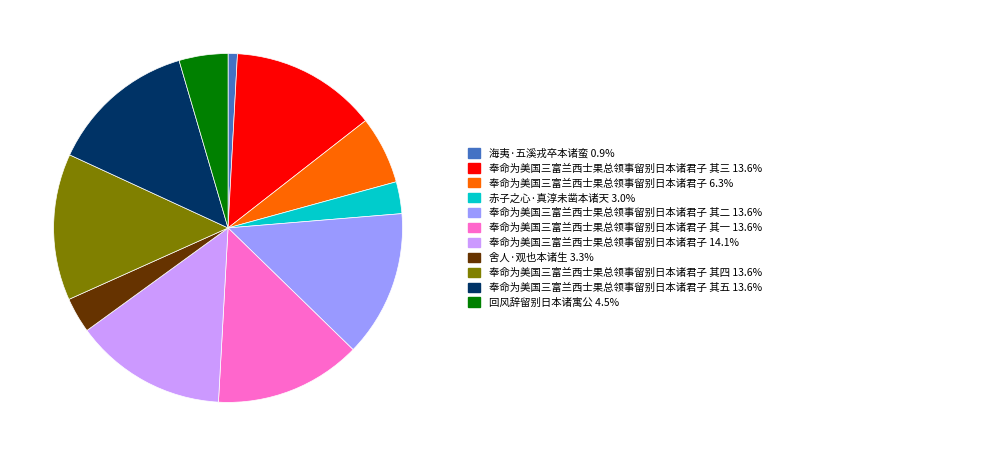

Does any single category account for the majority?

No